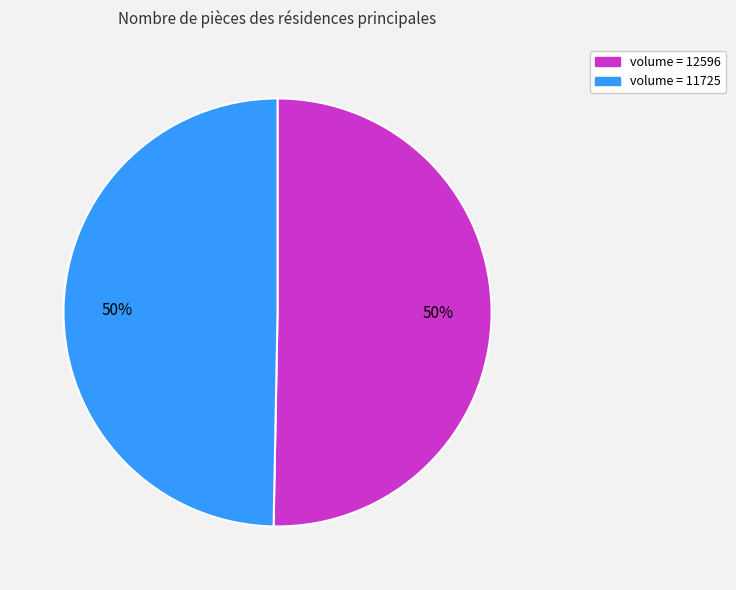

To the nearest percent, what is the average slice percentage?

50%